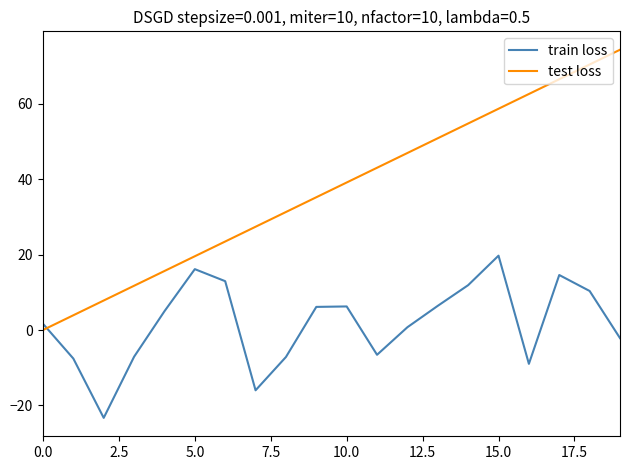

What is the minimum value shown in the chart?

-23.3